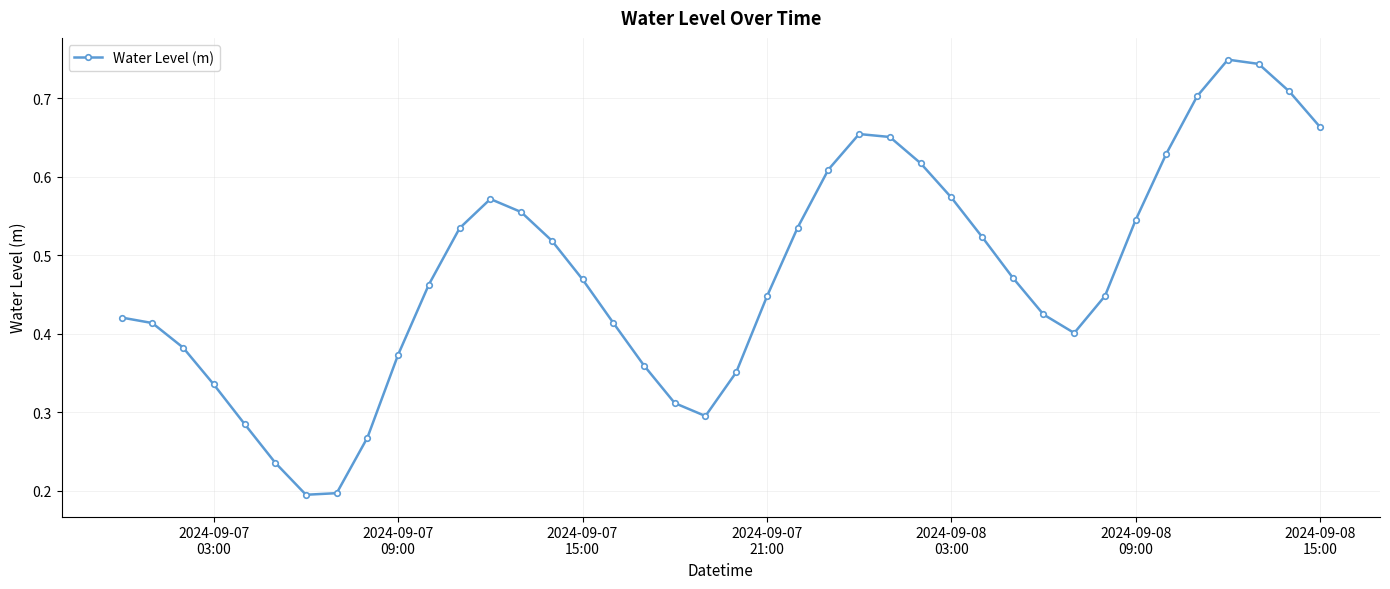

What is the sum of all values?

19.1